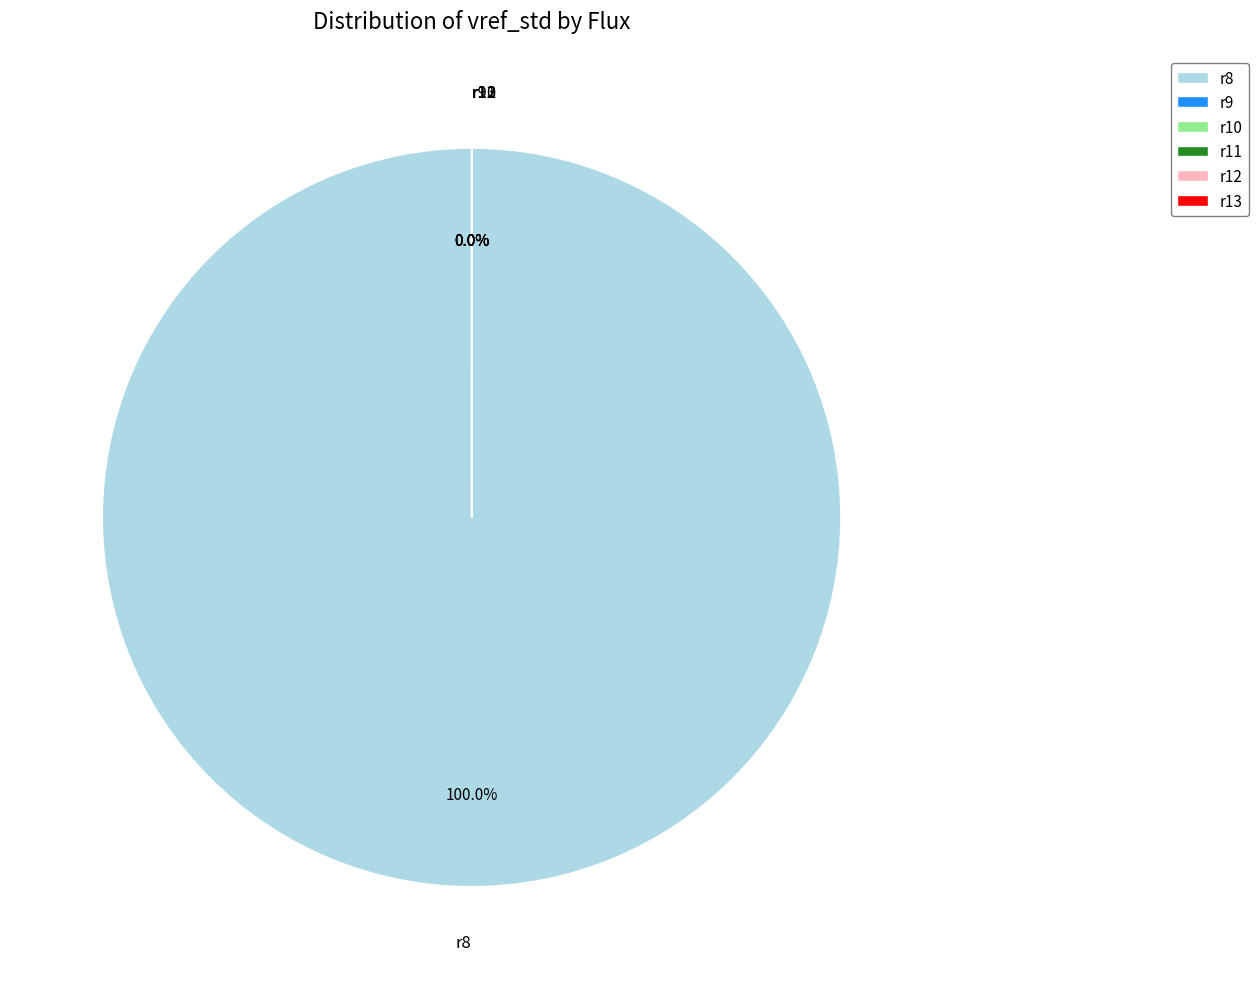

Count the number of slices in the pie.

6